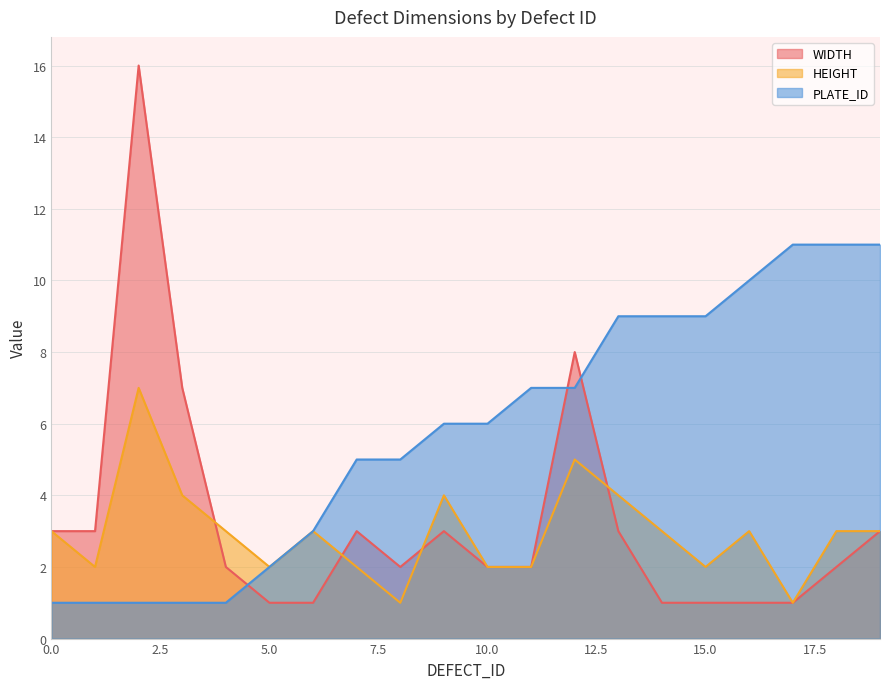

What is the highest value of the HEIGHT series?

7